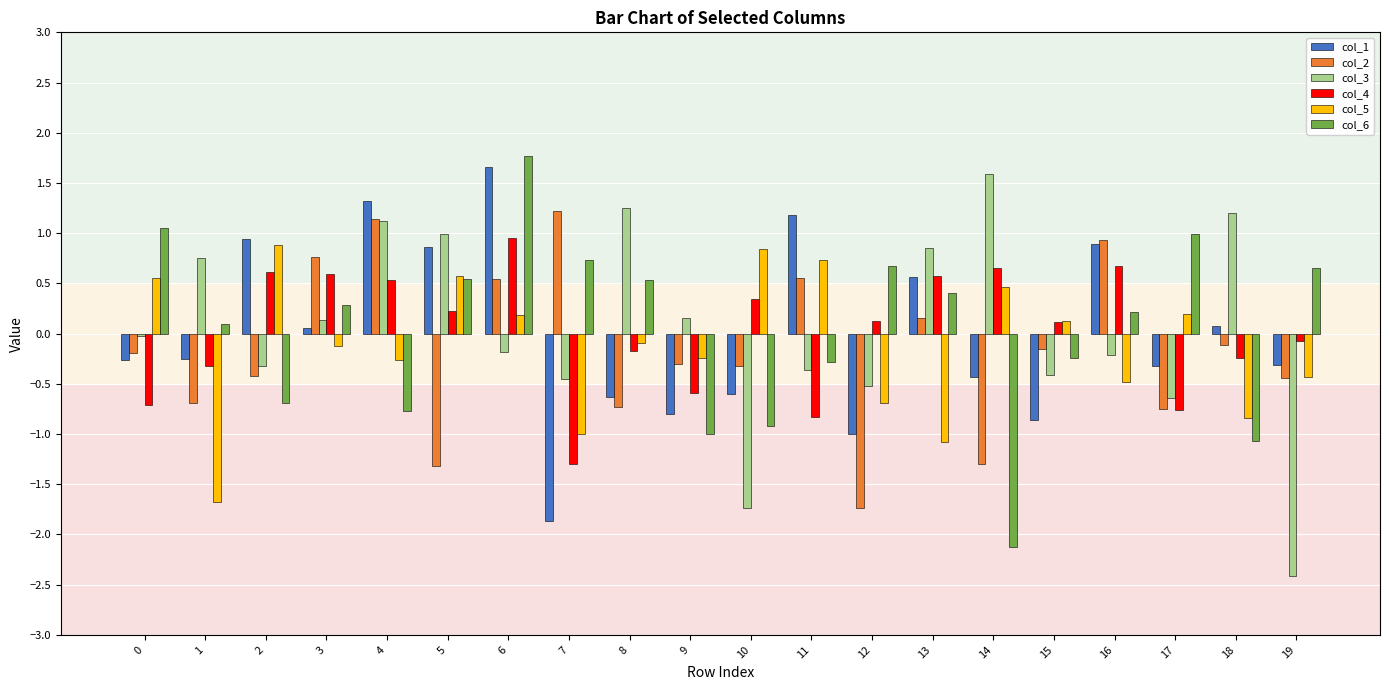

Where does the col_2 series first go above 0?

3